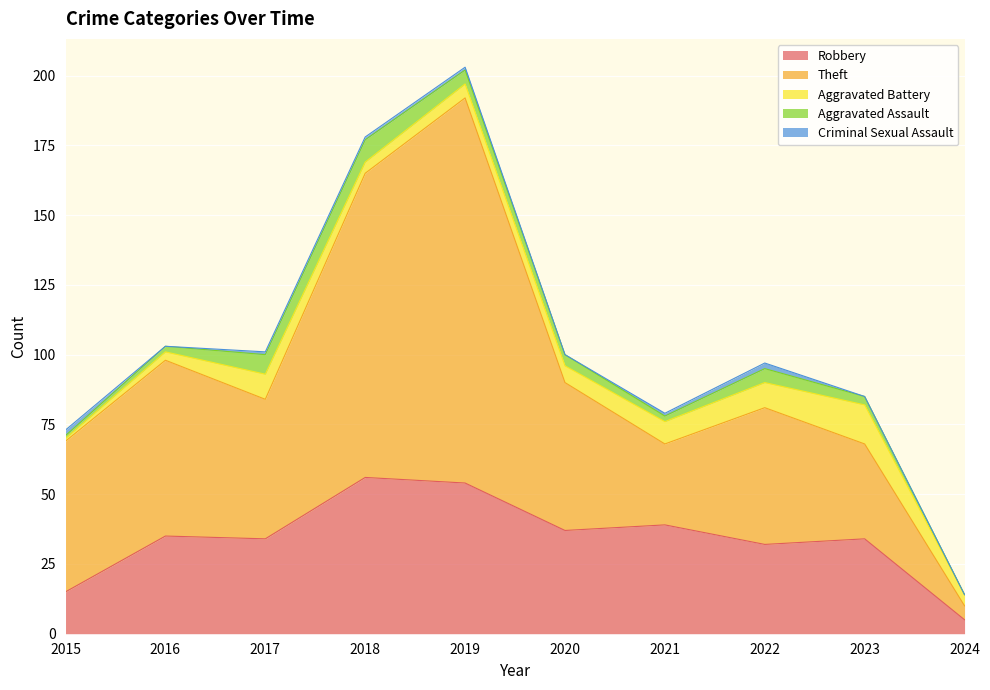

At which category is the sum across all series the highest?

2019